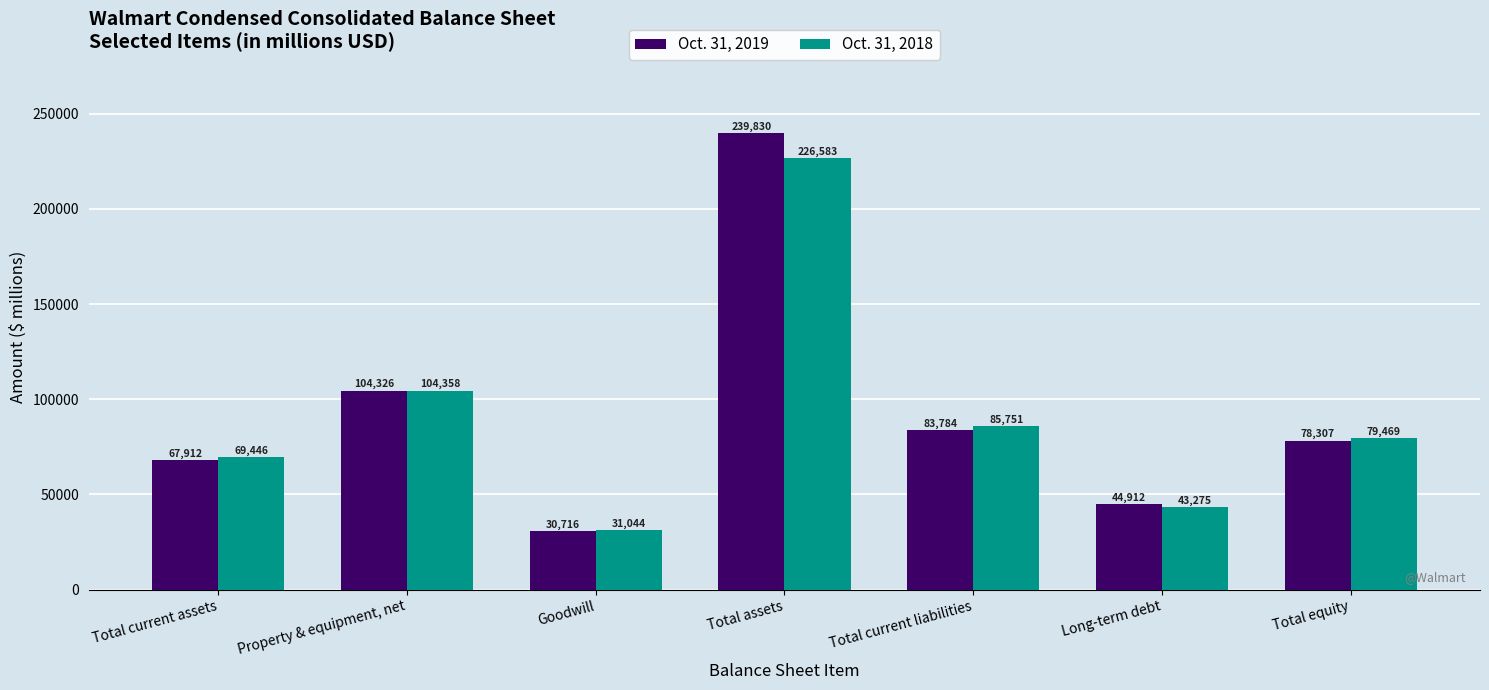

What is the label of the 2nd bar from the left?

Property & equipment, net